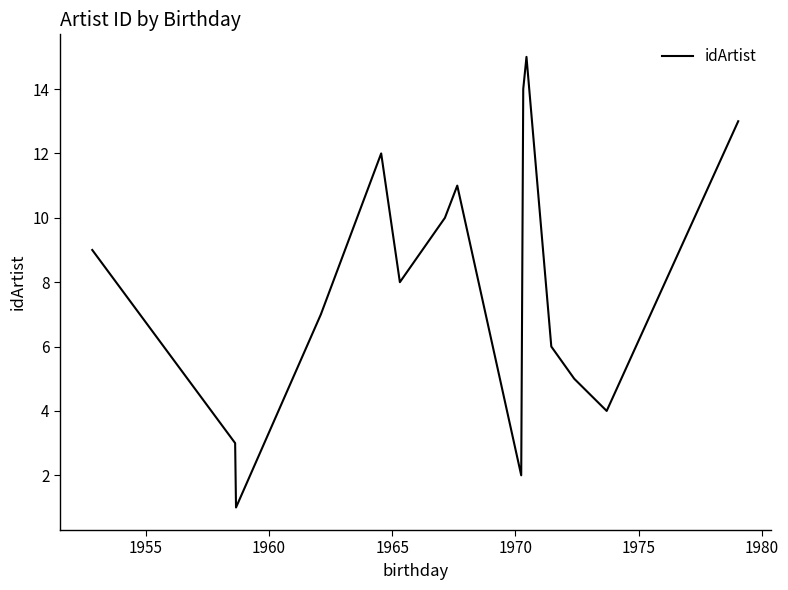

What is the maximum value shown in the chart?

15